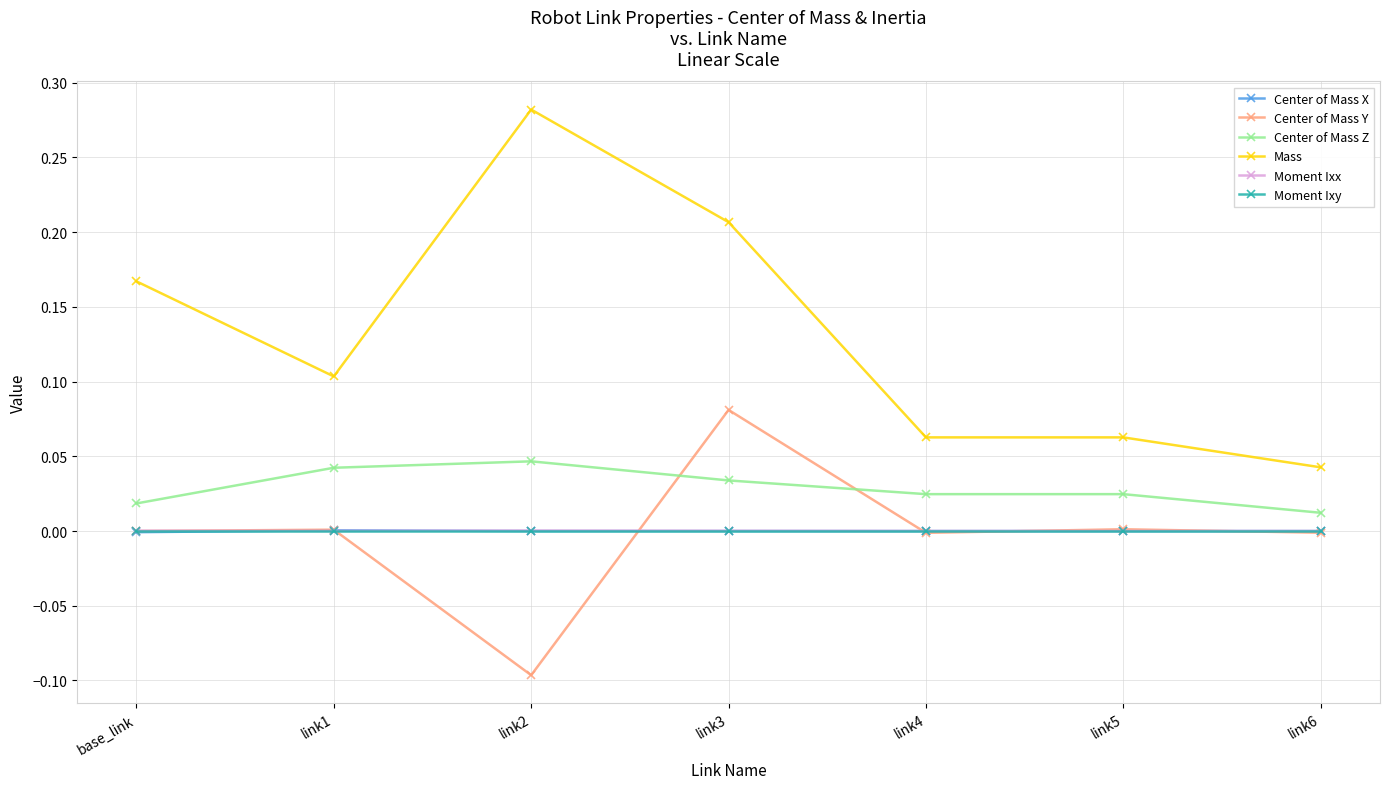

What is the label of the 2nd point from the right?

link5